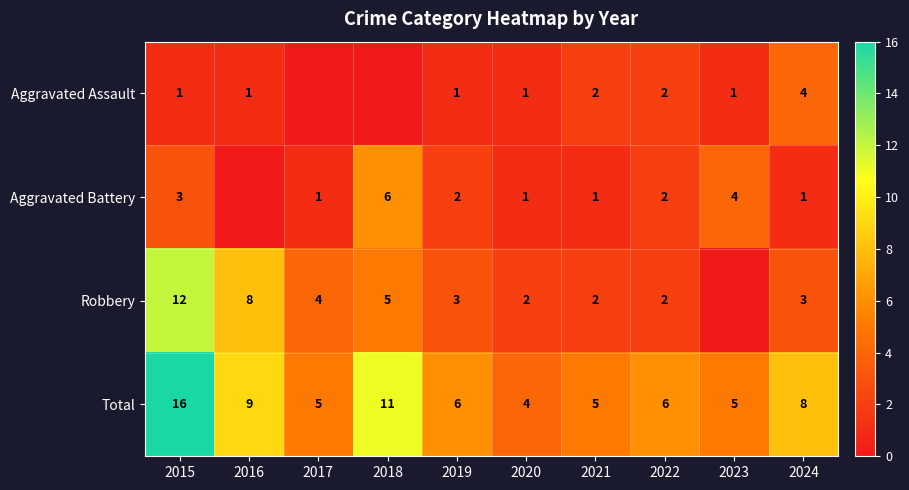

Is the value of Aggravated Assault at 2024 greater than the value of Aggravated Battery at 2019?

Yes